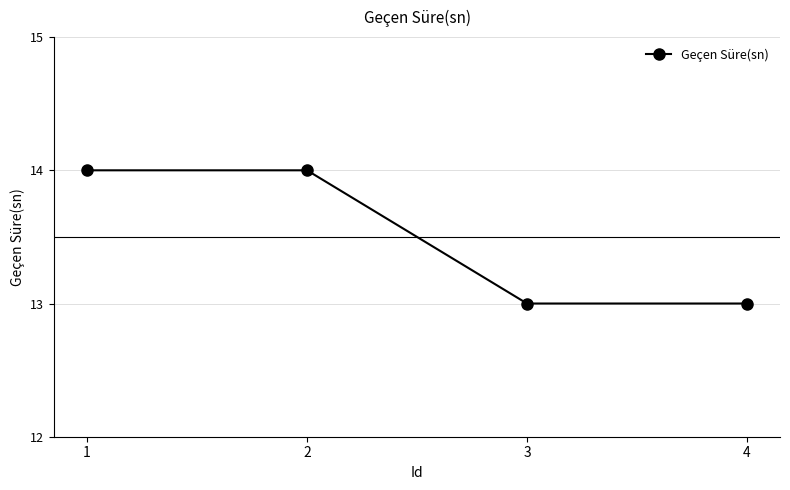

True or false: the data shows 13 at 3.

True